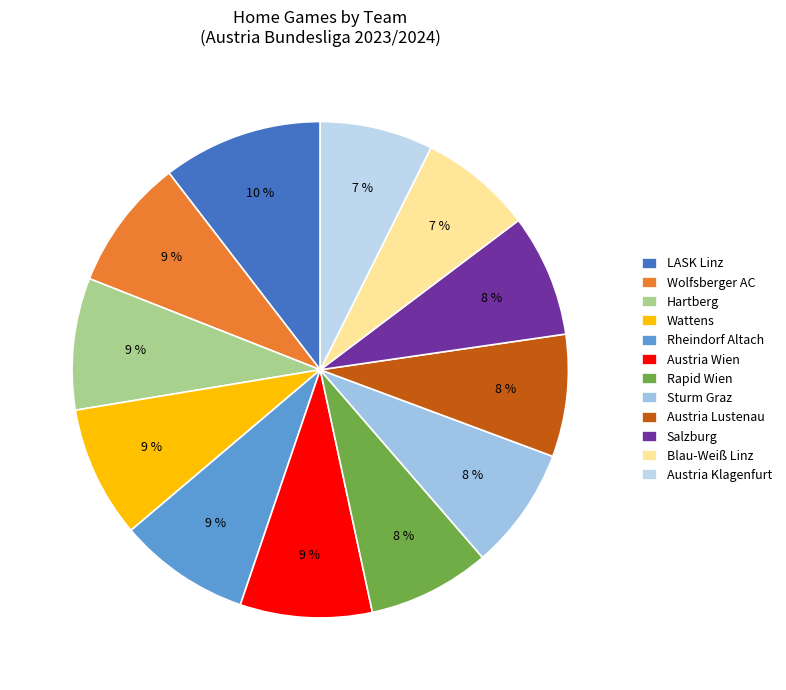

Is it true that Austria Klagenfurt is 16% of the pie?

False